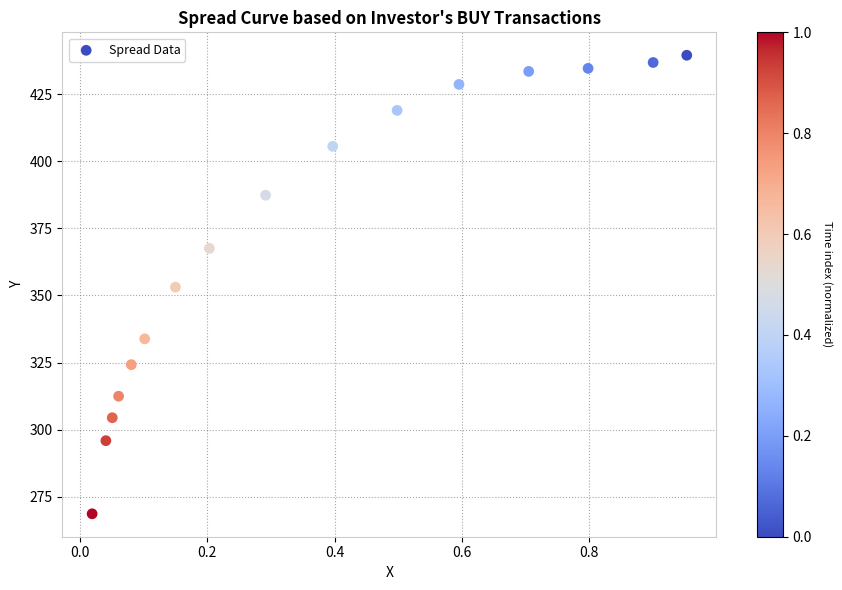

What is the range of Y values (max minus min)?

170.9